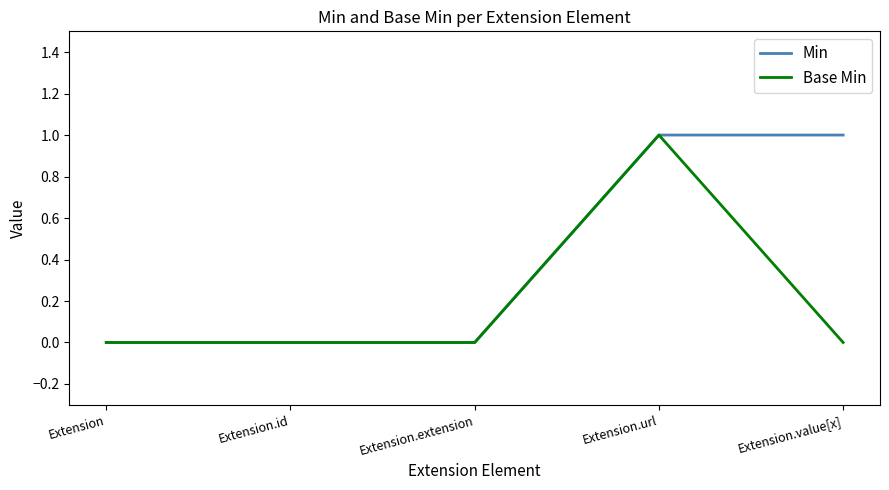

Does the chart display data point markers on the line(s)?

No